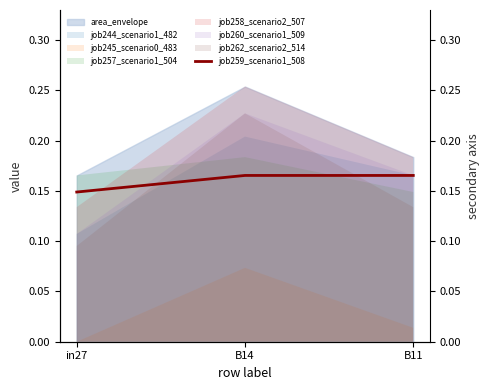

The value at in27 is 0.1. True or false?

True